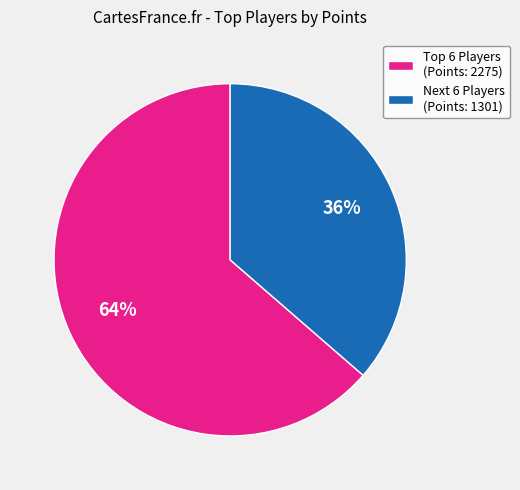

What percentage is the Next 6 Players (Points: 1301) slice, to the nearest percent?

36%